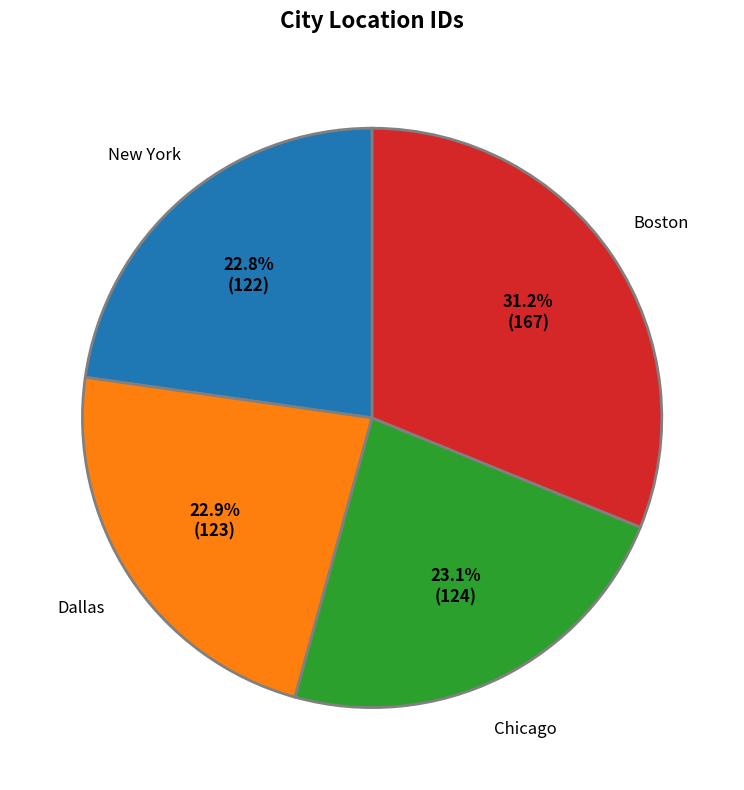

Is there any slice that represents more than half of the pie?

No